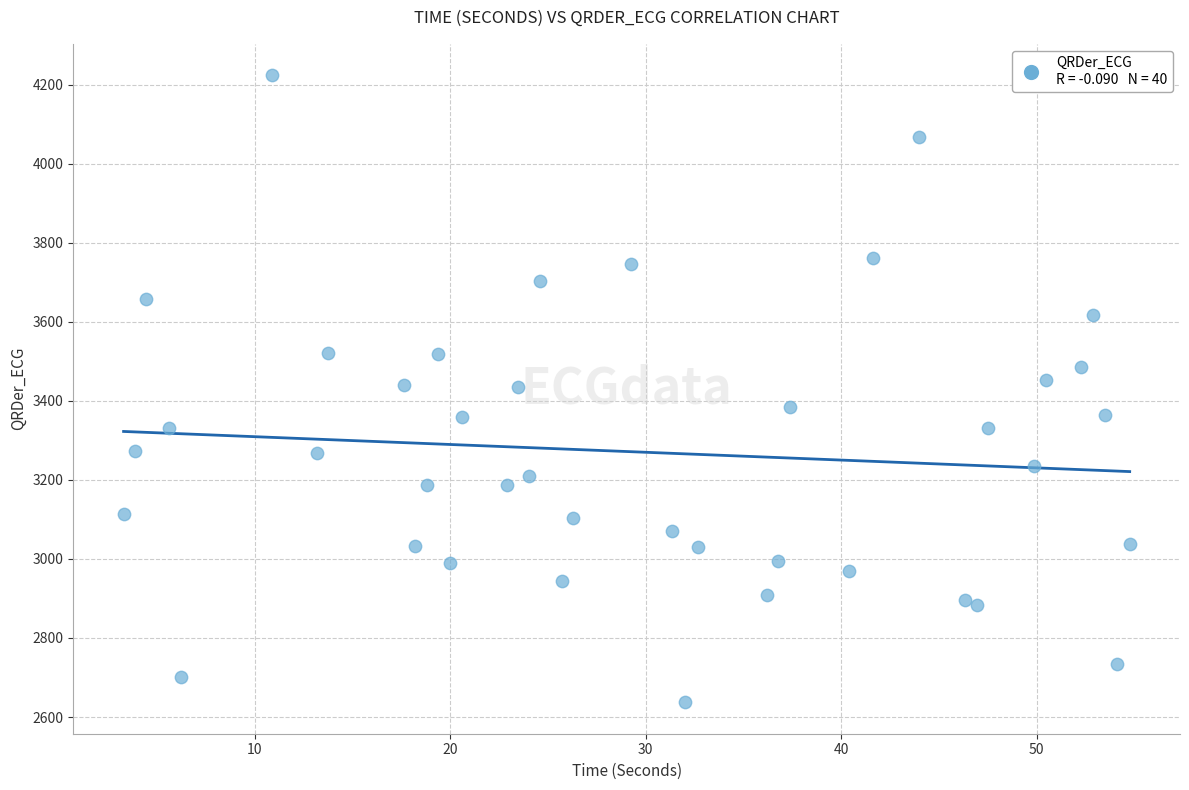

What is the range of Y values (max minus min)?

1586.5